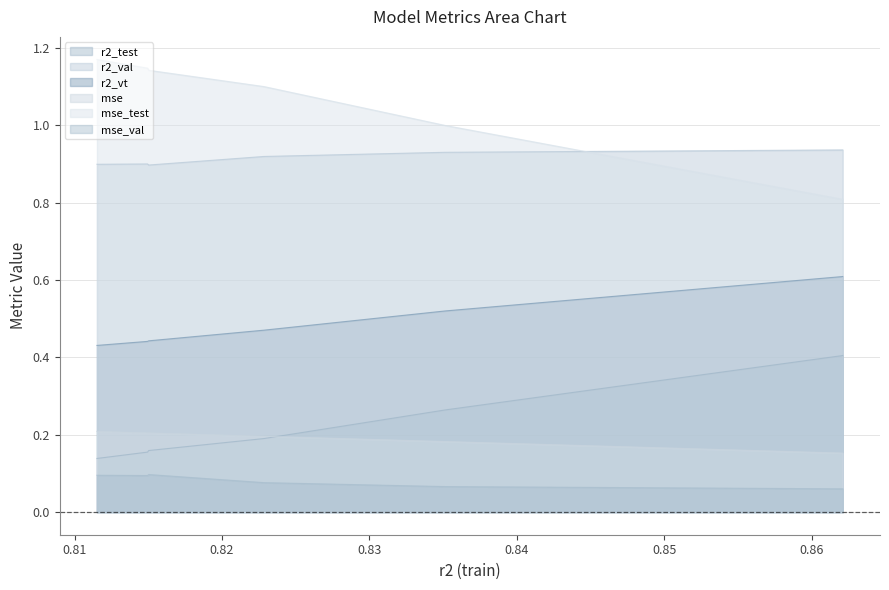

Reading left to right, transcribe all the data shown in this chart.

r2_test: model_6_7_4=0.1	model_6_7_5=0.2	model_6_7_3=0.2	model_6_7_2=0.2	model_6_7_1=0.3	model_6_7_0=0.4
r2_val: model_6_7_4=0.9	model_6_7_5=0.9	model_6_7_3=0.9	model_6_7_2=0.9	model_6_7_1=0.9	model_6_7_0=0.9
r2_vt: model_6_7_4=0.4	model_6_7_5=0.4	model_6_7_3=0.4	model_6_7_2=0.5	model_6_7_1=0.5	model_6_7_0=0.6
mse: model_6_7_4=0.2	model_6_7_5=0.2	model_6_7_3=0.2	model_6_7_2=0.2	model_6_7_1=0.2	model_6_7_0=0.2
mse_test: model_6_7_4=1.2	model_6_7_5=1.1	model_6_7_3=1.1	model_6_7_2=1.1	model_6_7_1=1.0	model_6_7_0=0.8
mse_val: model_6_7_4=0.1	model_6_7_5=0.1	model_6_7_3=0.1	model_6_7_2=0.1	model_6_7_1=0.1	model_6_7_0=0.1